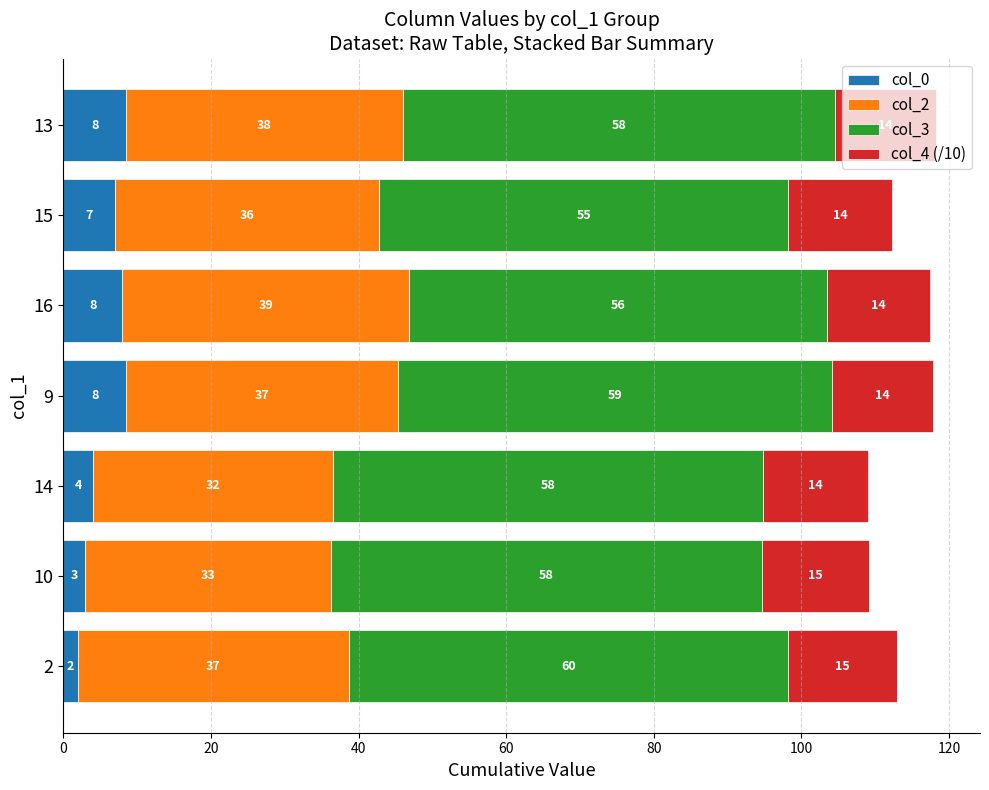

At which category is the sum across all series the highest?

13